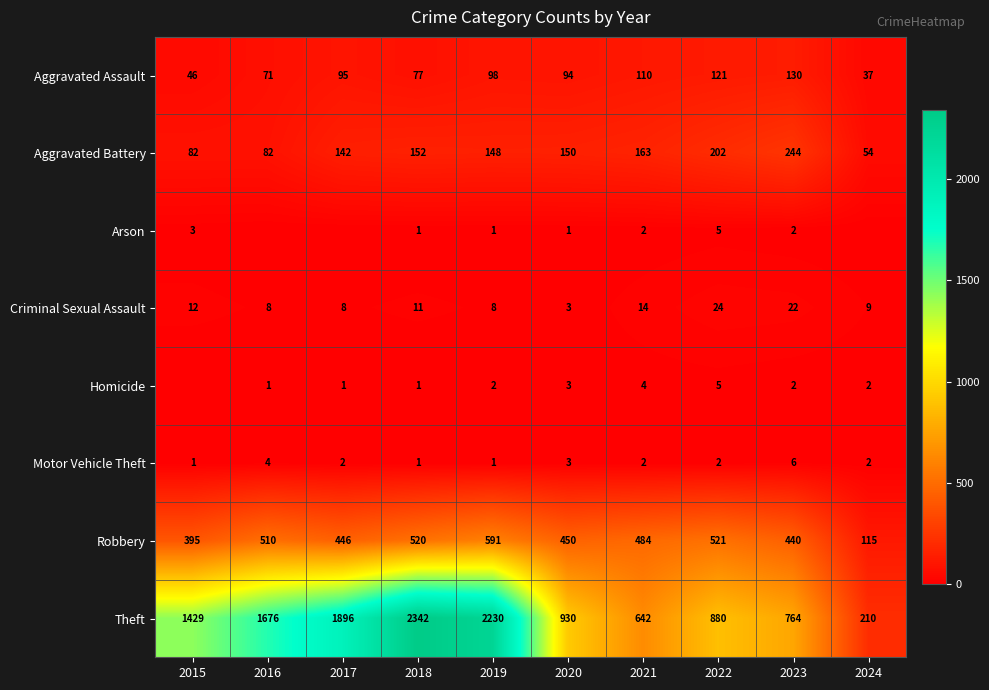

The value of Aggravated Assault at 2015 is 73. True or false?

False